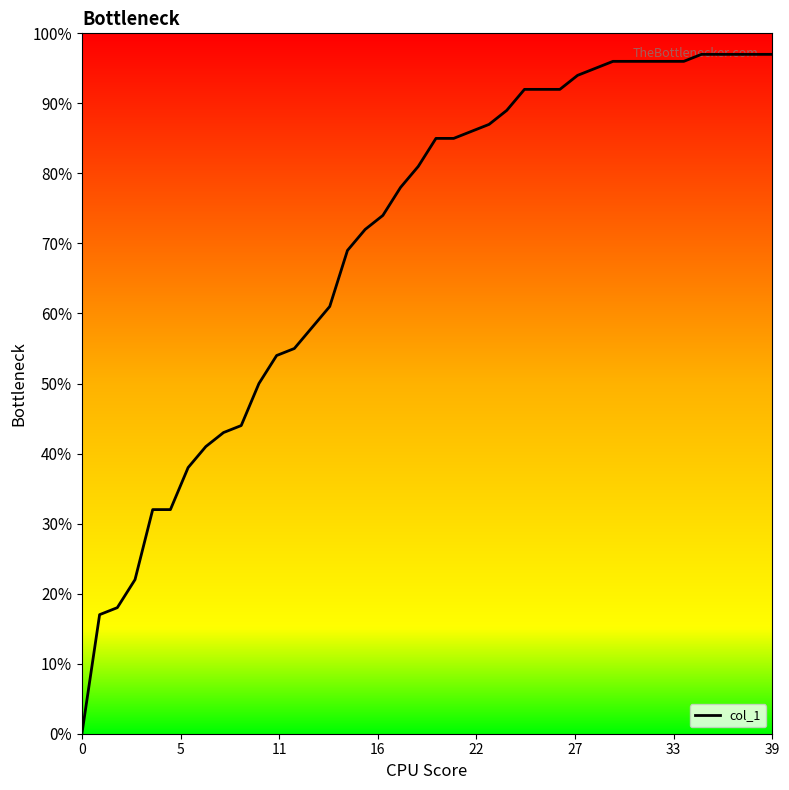

Reading left to right, extract all data points from this chart.

0.0	0.2	0.2	0.2	0.3	0.3	0.4	0.4	0.4	0.4	0.5	0.5	0.6	0.6	0.6	0.7	0.7	0.7	0.8	0.8	0.8	0.8	0.9	0.9	0.9	0.9	0.9	0.9	0.9	0.9	1.0	1.0	1.0	1.0	1.0	1.0	1.0	1.0	1.0	1.0